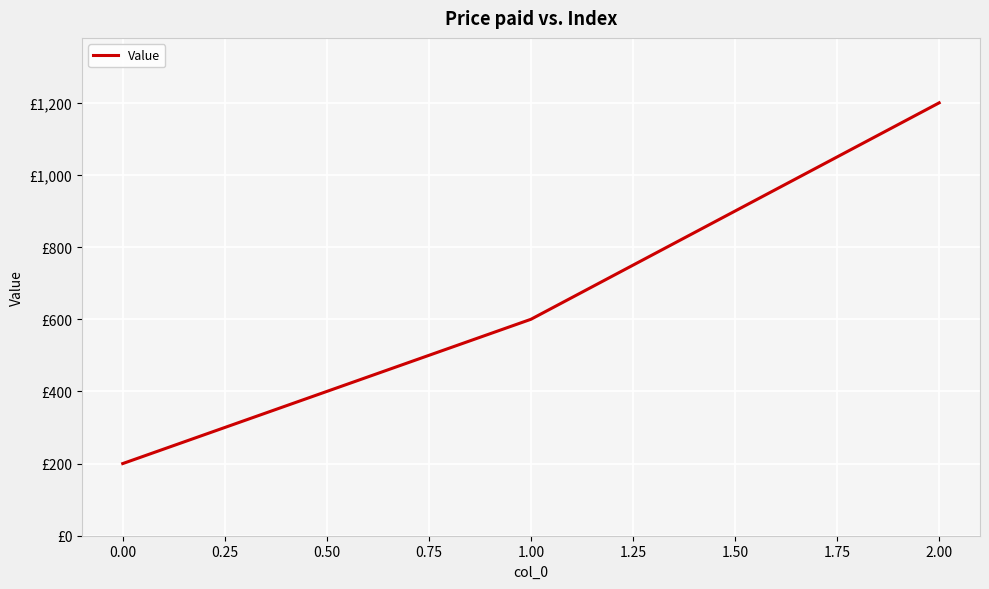

List the labels in order of value, smallest first.

0.00, 1.00, 2.00